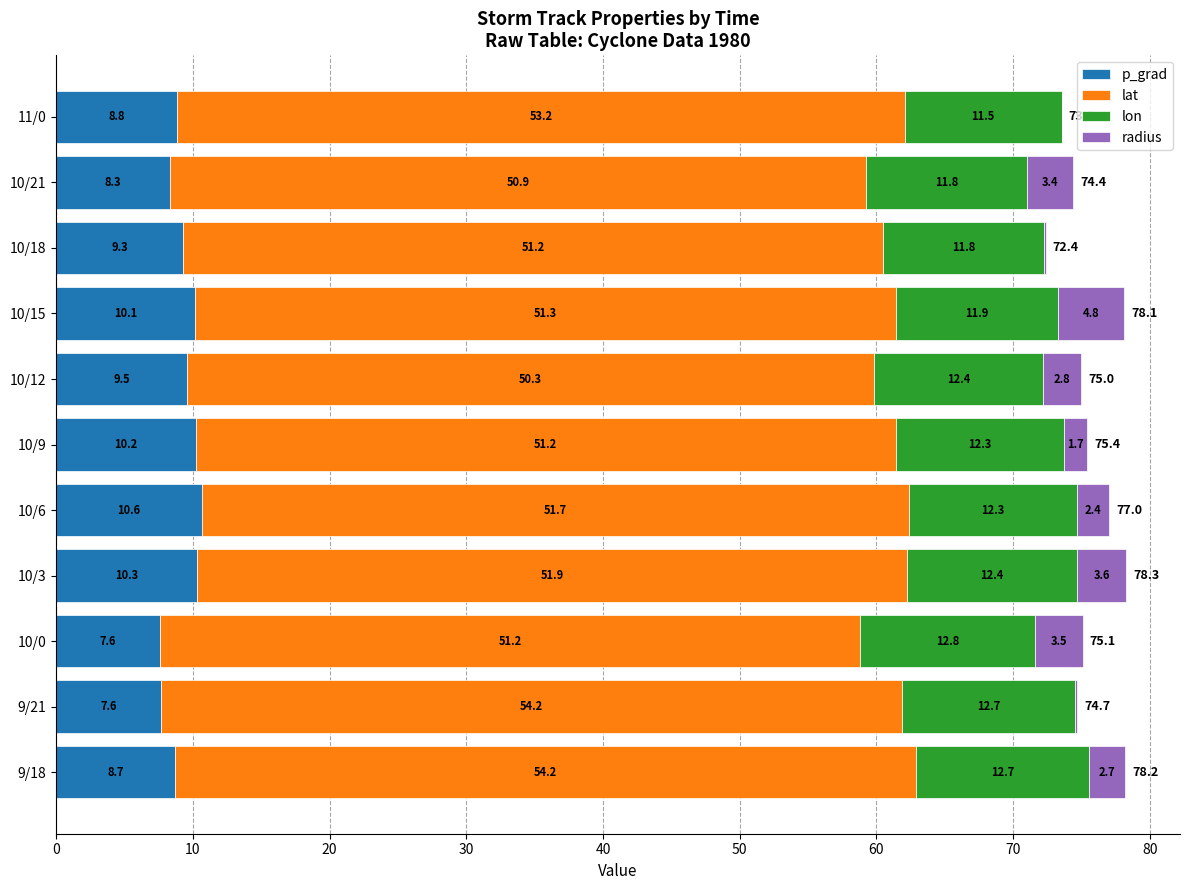

What is the sum of the p_grad values at 10/6 and 9/18?

19.3